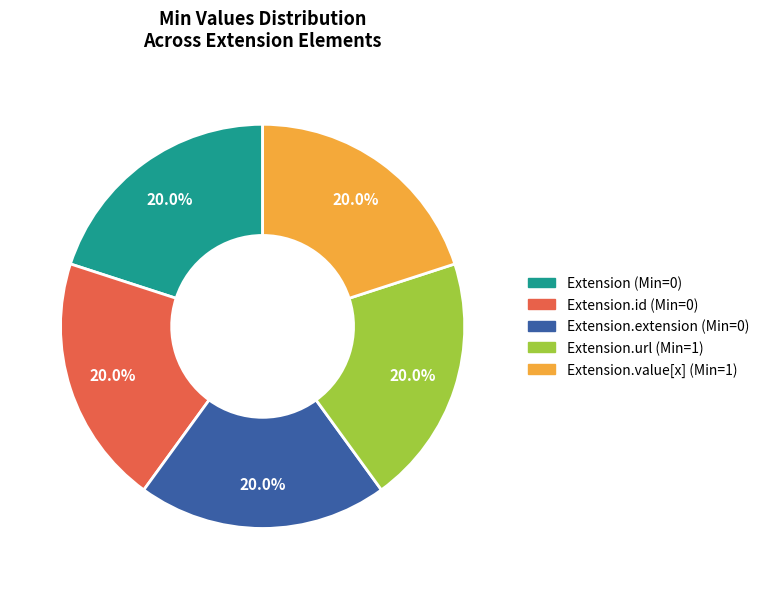

Does any single category account for the majority?

No